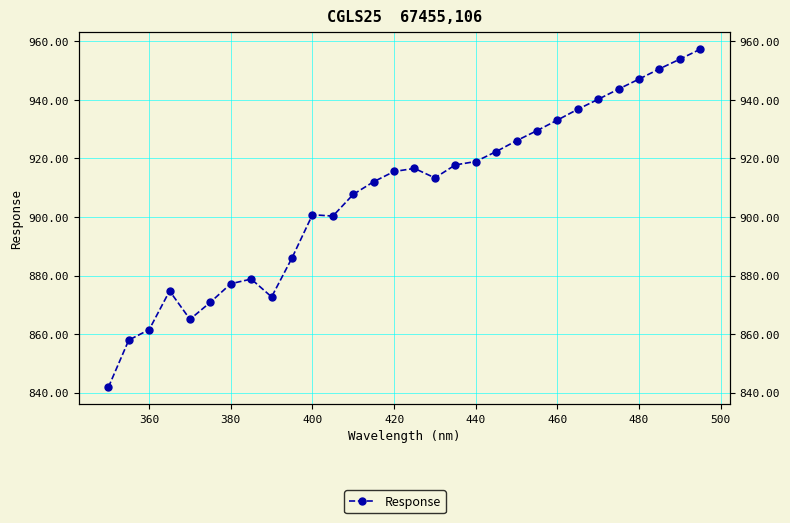

True or false: the data has more than 0 interior local peaks.

True